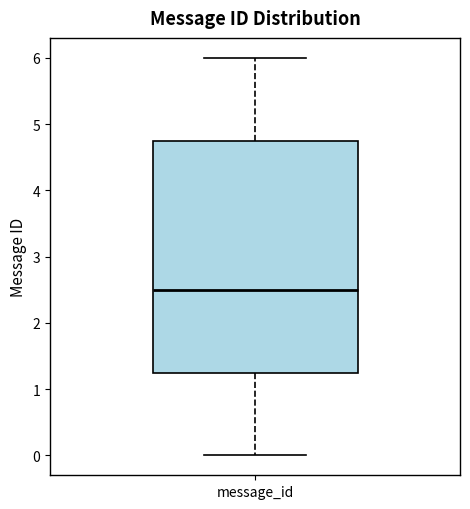

Where does the upper whisker of the box for message_id end on the y-axis? The values are not printed on the chart, so give them approximately, as read against the axis.

6.0